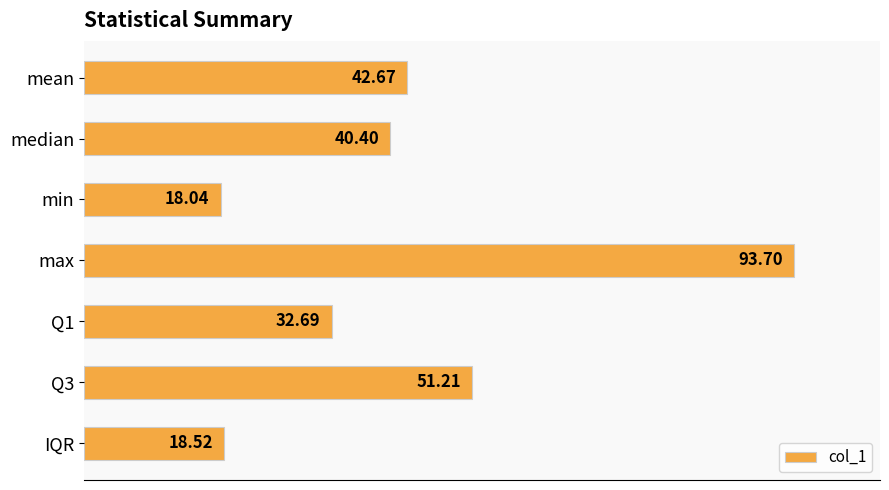

What is the maximum value shown in the chart?

93.7